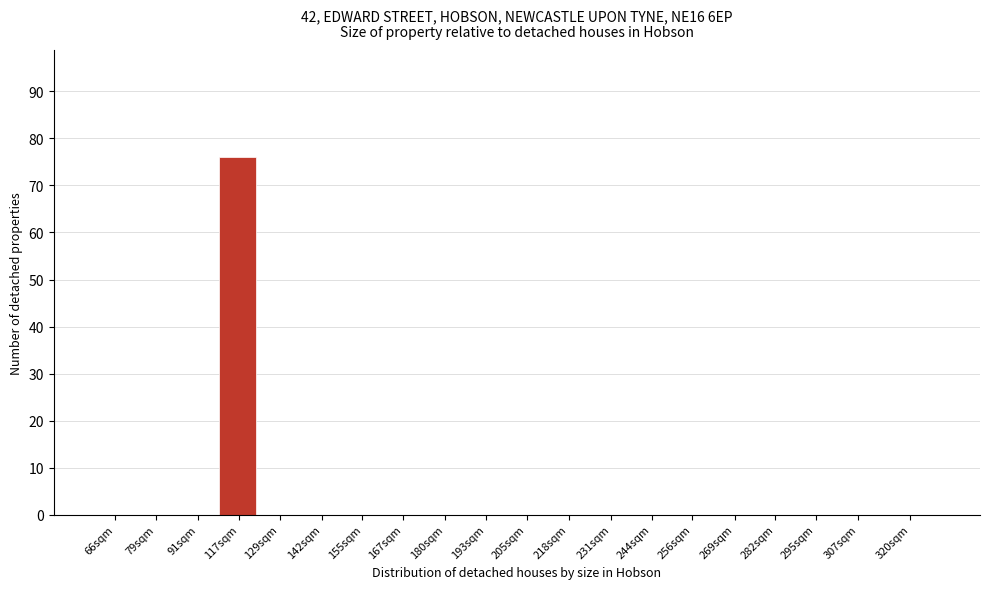

Reading right to left, transcribe all the data shown in this chart.

320sqm=0	307sqm=0	295sqm=0	282sqm=0	269sqm=0	256sqm=0	244sqm=0	231sqm=0	218sqm=0	205sqm=0	193sqm=0	180sqm=0	167sqm=0	155sqm=0	142sqm=0	129sqm=0	117sqm=76	91sqm=0	79sqm=0	66sqm=0